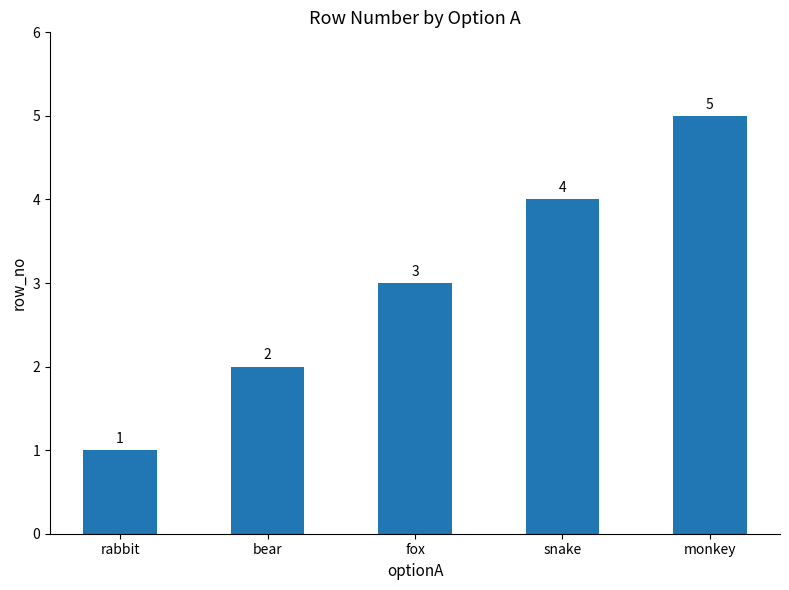

Rank the categories by value from highest to lowest.

monkey, snake, fox, bear, rabbit